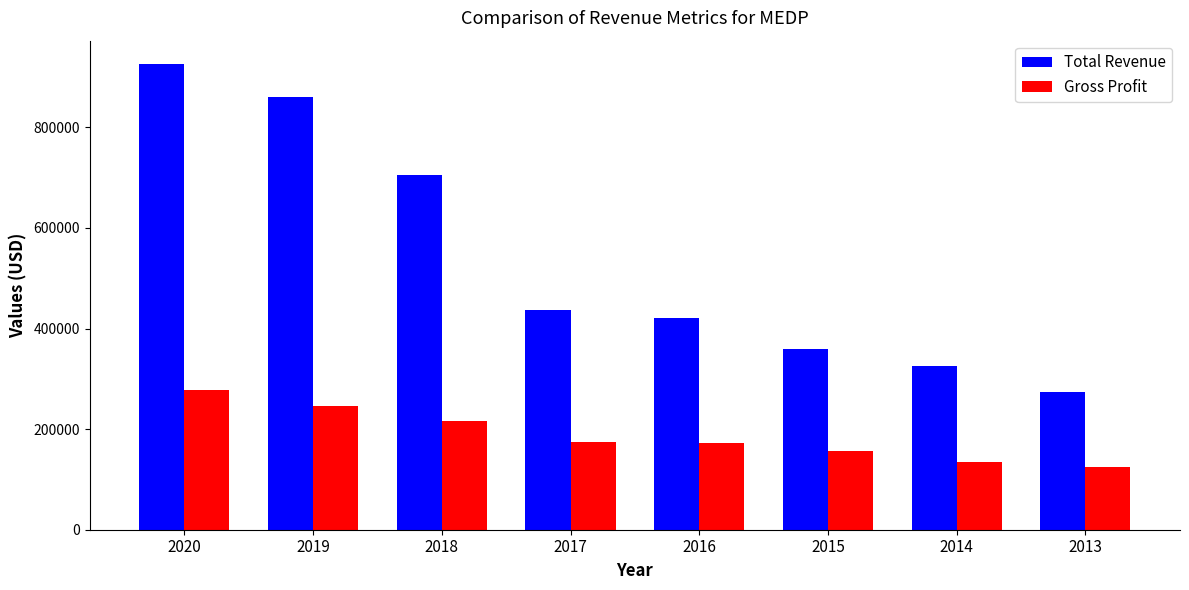

The Total Revenue series shows 421600 at 2016. True or false?

True